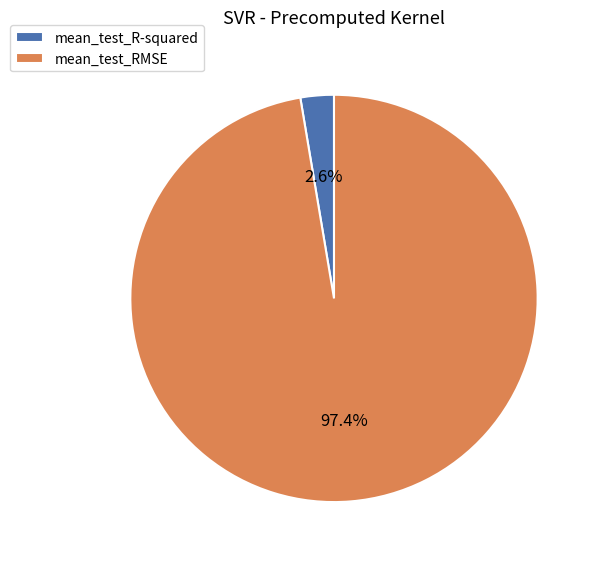

Does mean_test_R-squared represent more than half of the total?

No